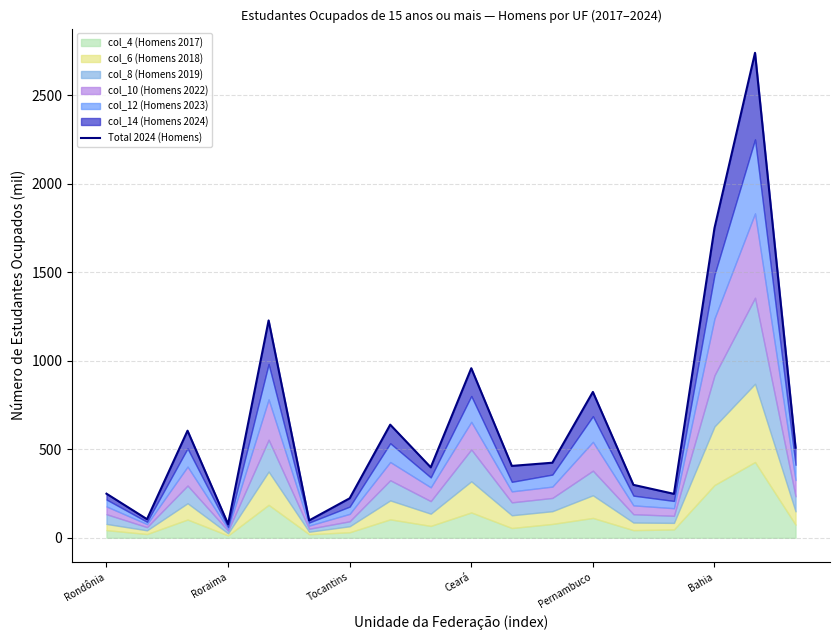

Which label corresponds to the largest value in the chart?

16